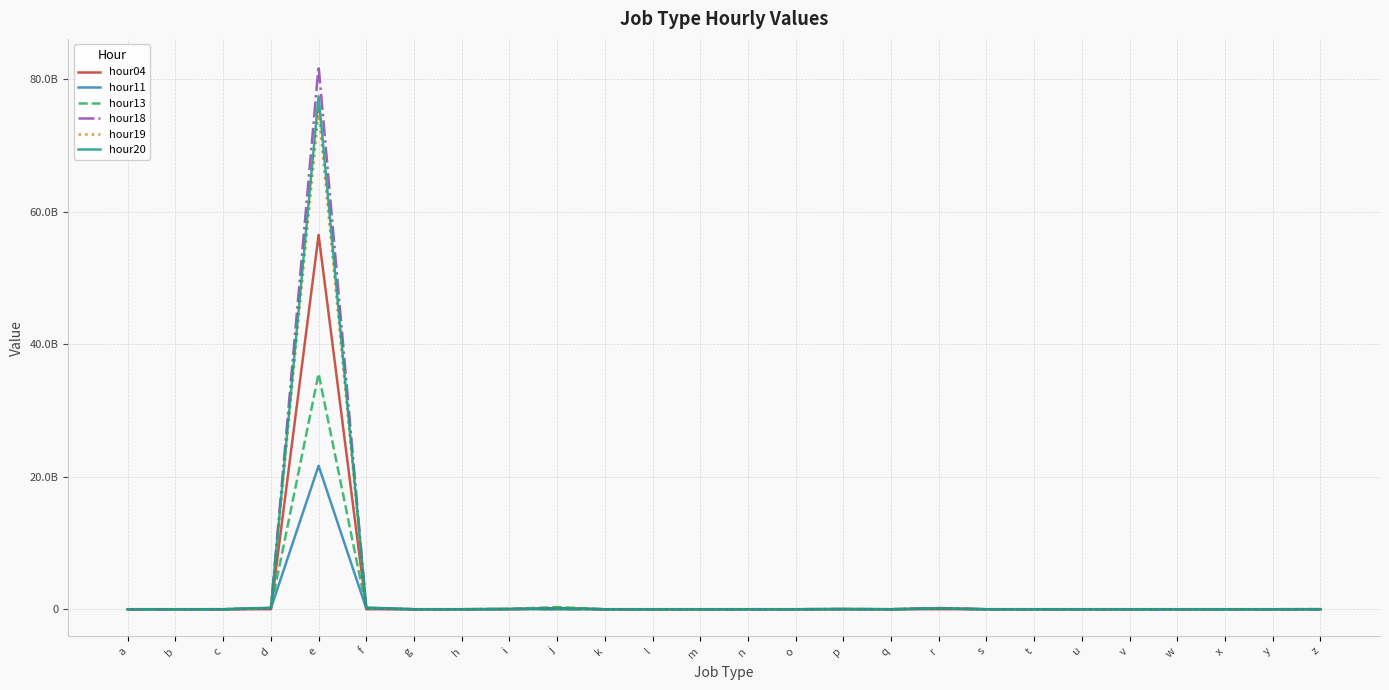

Is this an area chart (filled region under the line)?

No